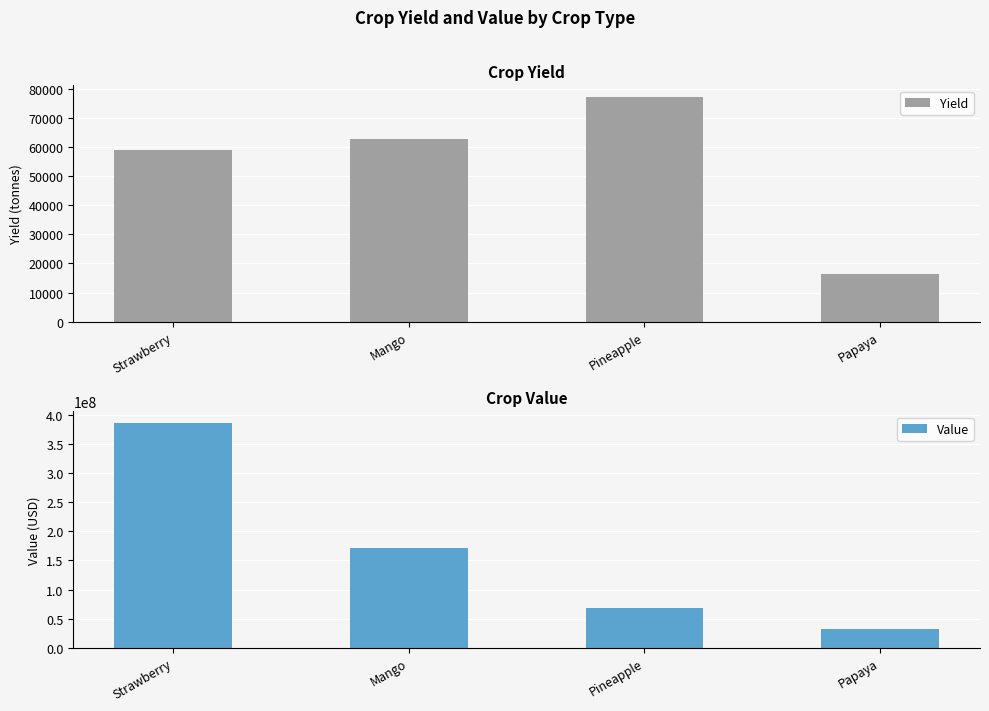

What are all the series names shown in the legend?

Yield, Value